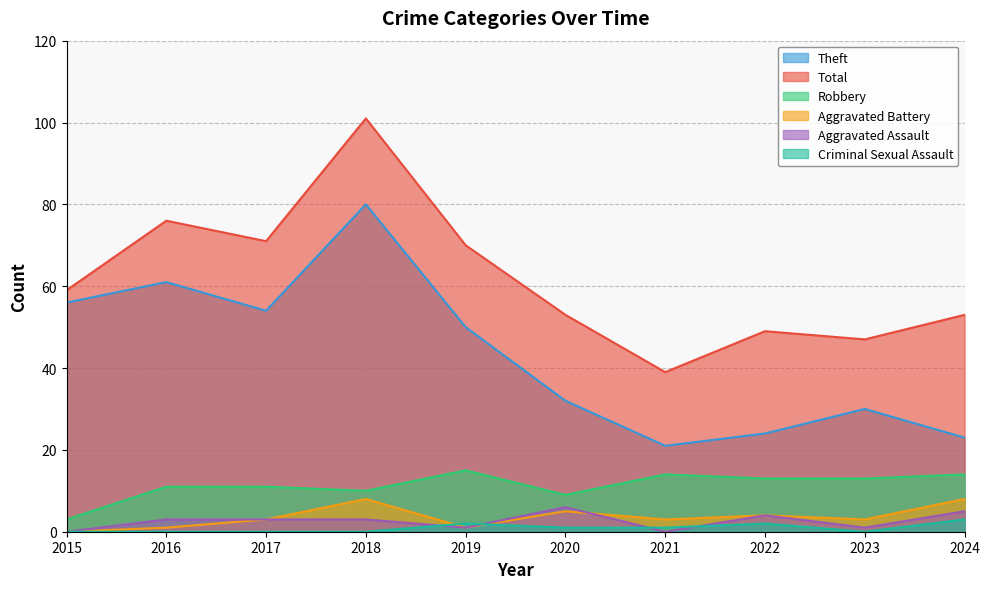

Which series has the widest spread of values?

Total